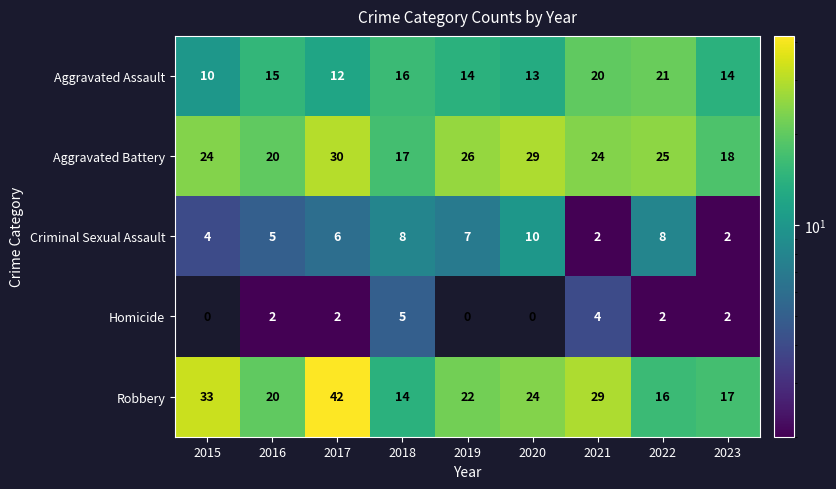

How many Criminal Sexual Assault values are between 4 and 8?

6